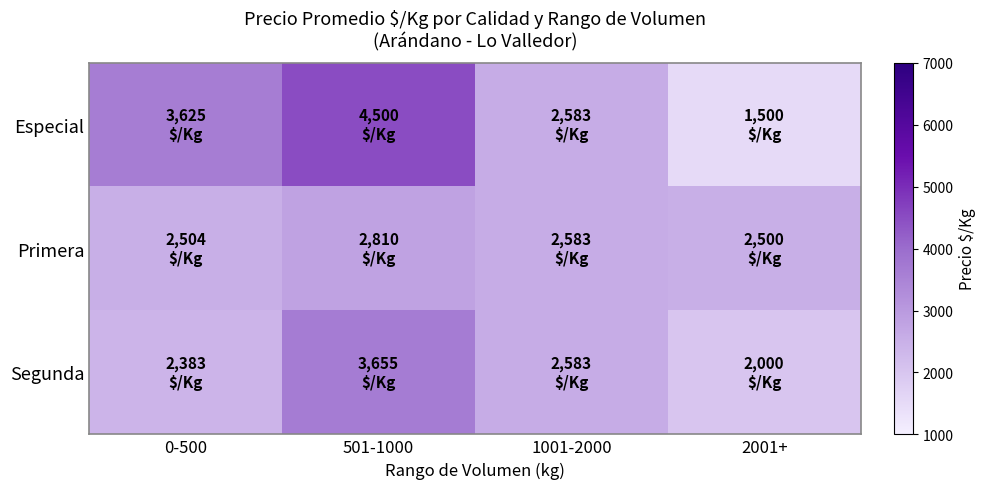

Reading left to right, what are all the values shown in this chart?

Especial: 0-500=3625.0	501-1000=4500.0	1001-2000=2583.3	2001+=1500.0
Primera: 0-500=2503.6	501-1000=2810.0	1001-2000=2583.3	2001+=2500.0
Segunda: 0-500=2383.2	501-1000=3655.0	1001-2000=2583.3	2001+=2000.0